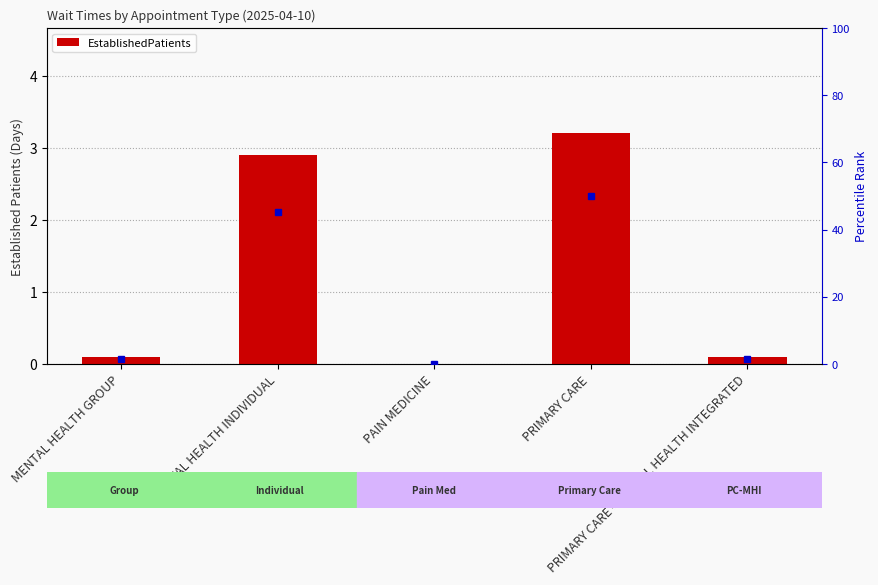

What is the label of the 3rd bar from the left?

PAIN MEDICINE